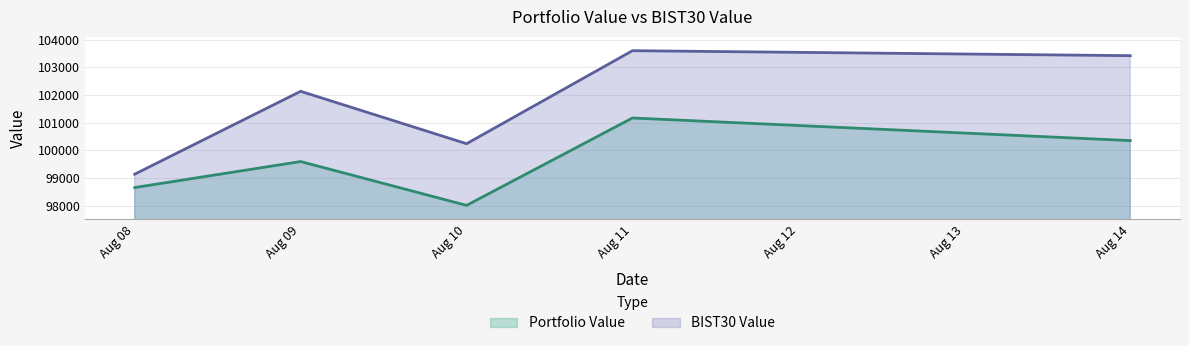

Read the Portfolio Value value at Aug 10.

98004.6